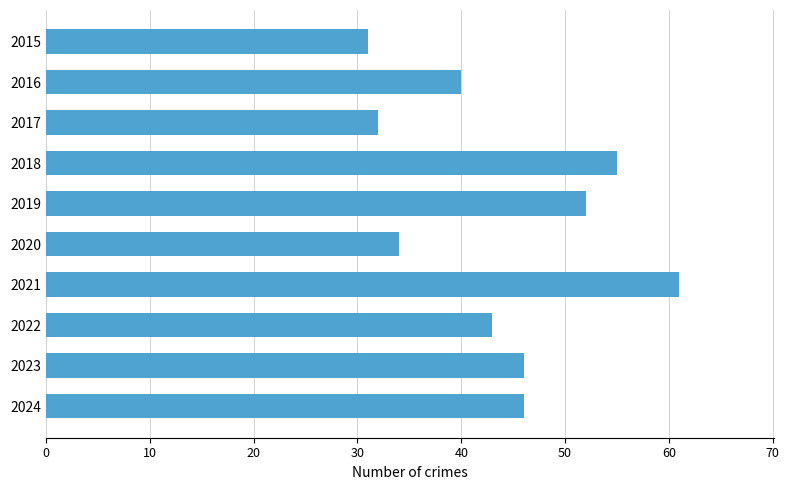

What is the value of the 8th bar from the top?

43